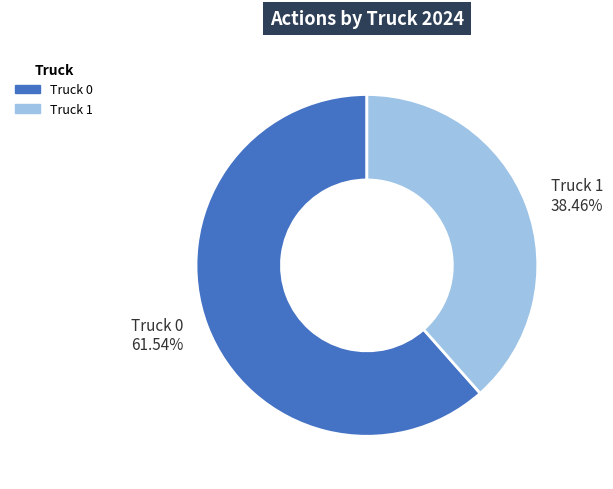

Which category has the smallest portion of the pie?

Truck 1